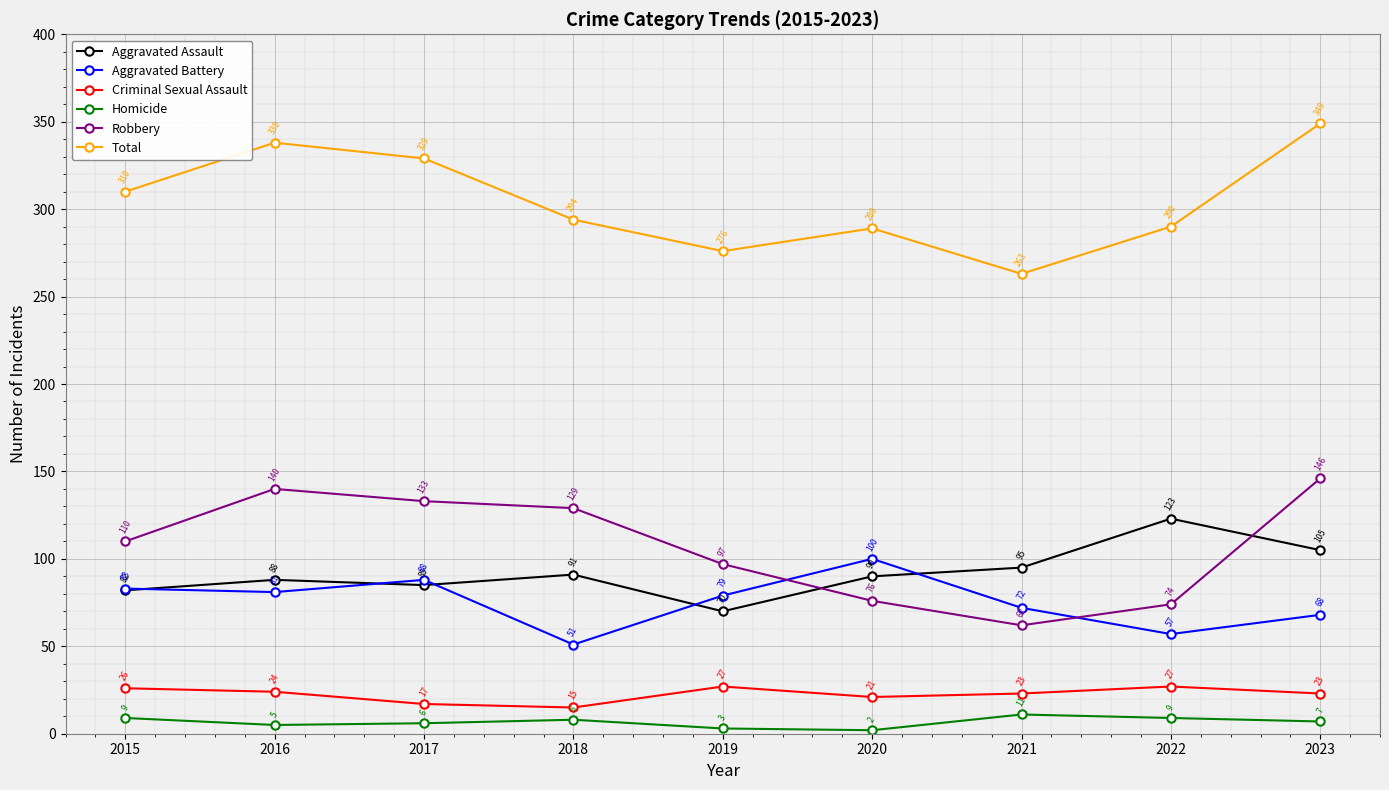

What is the difference between the maximum and second lowest values in the Homicide series?

8